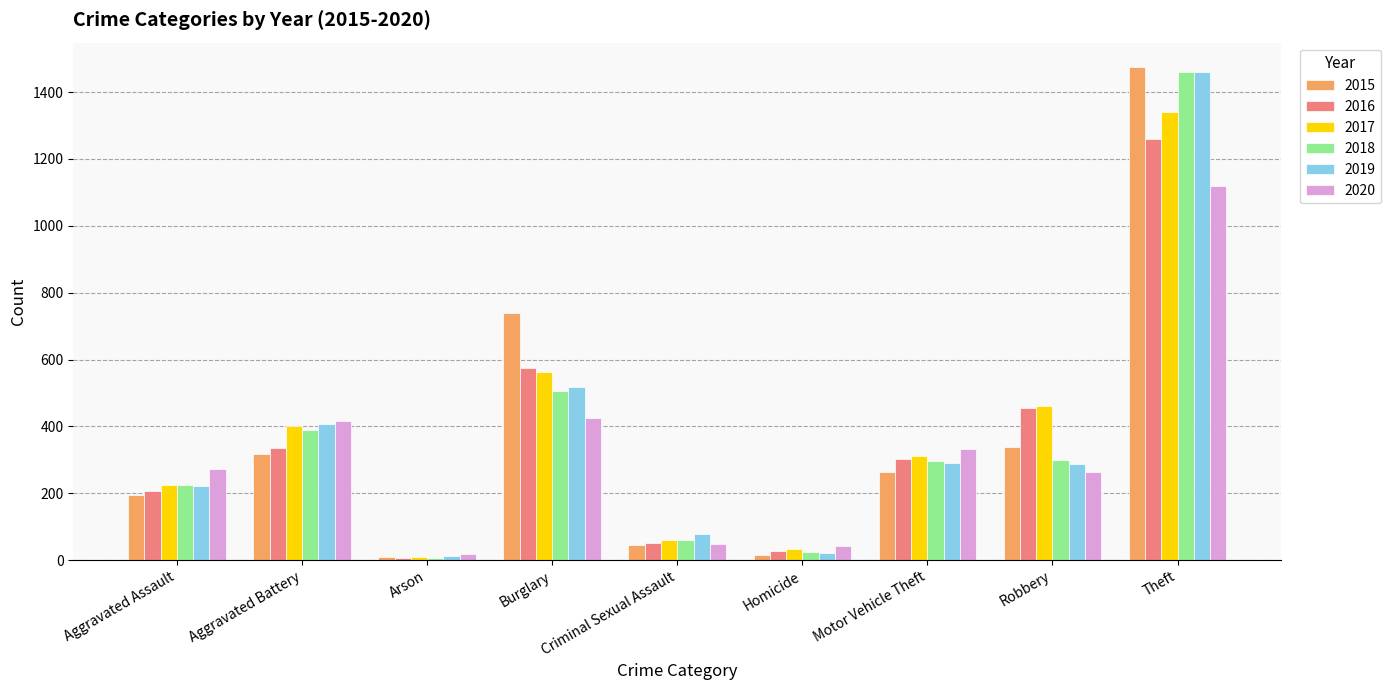

At which label does 2017 first exceed 312?

Aggravated Battery